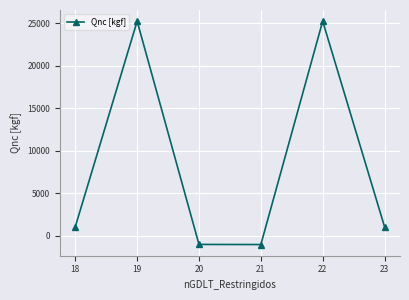

How many data points are above 1055?

3